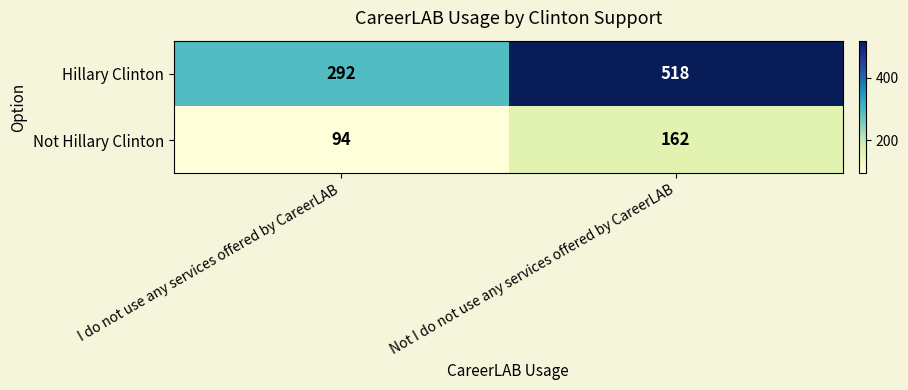

The value of Not Hillary Clinton at I do not use any services offered by CareerLAB is 94. True or false?

True